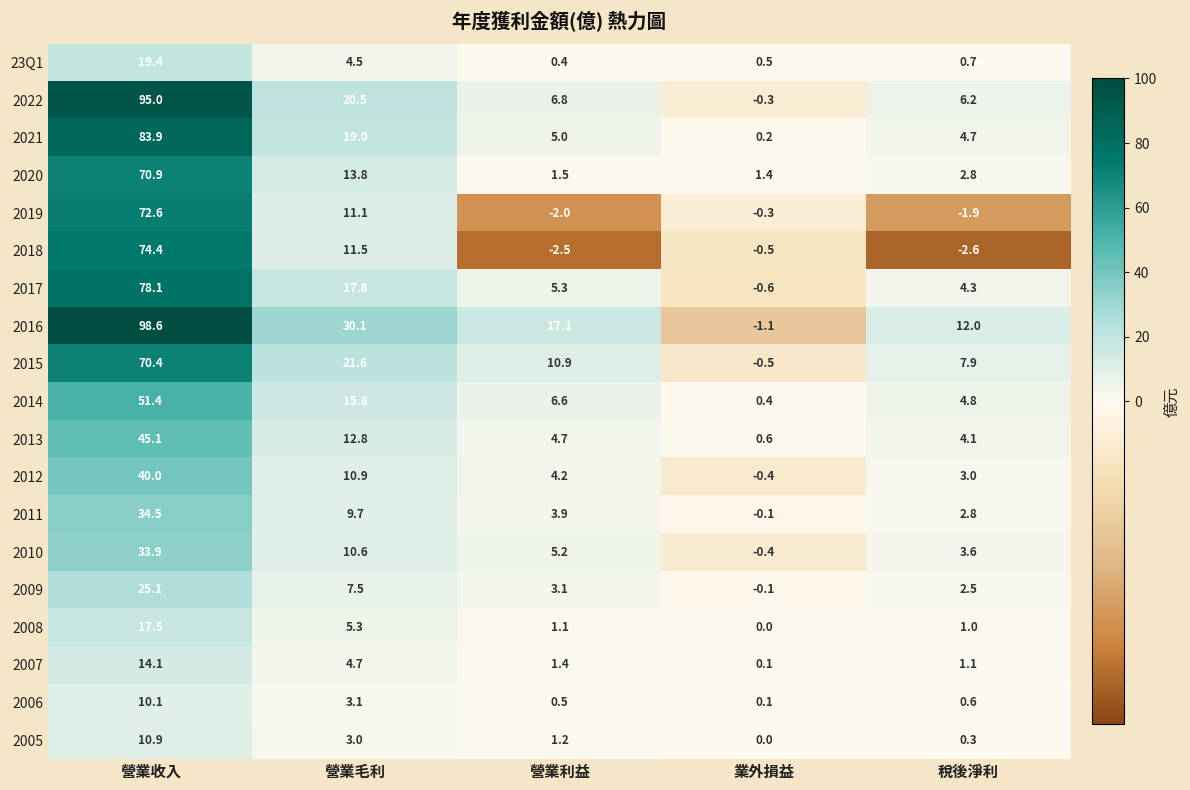

How many distinct data groups are displayed?

19